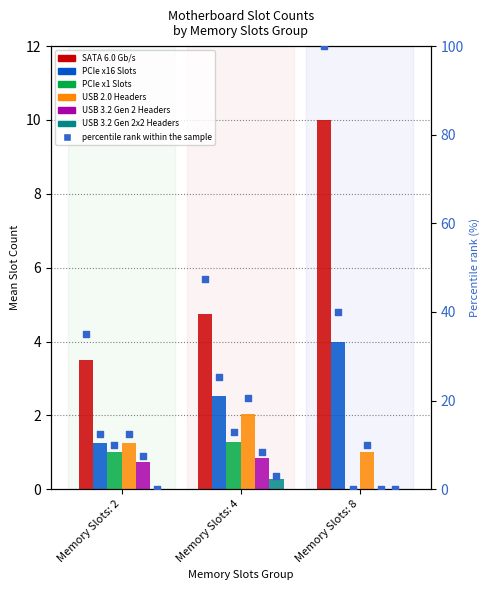

Is the value of USB 3.2 Gen 2 Headers at Memory Slots: 8 greater than the value of USB 2.0 Headers at Memory Slots: 2?

No